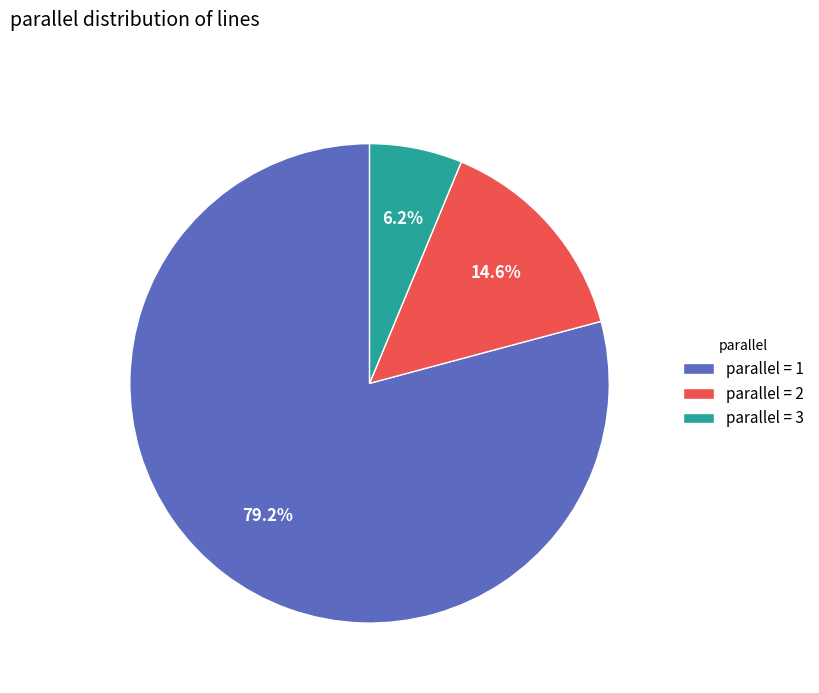

Is parallel = 2 the majority of the pie?

No